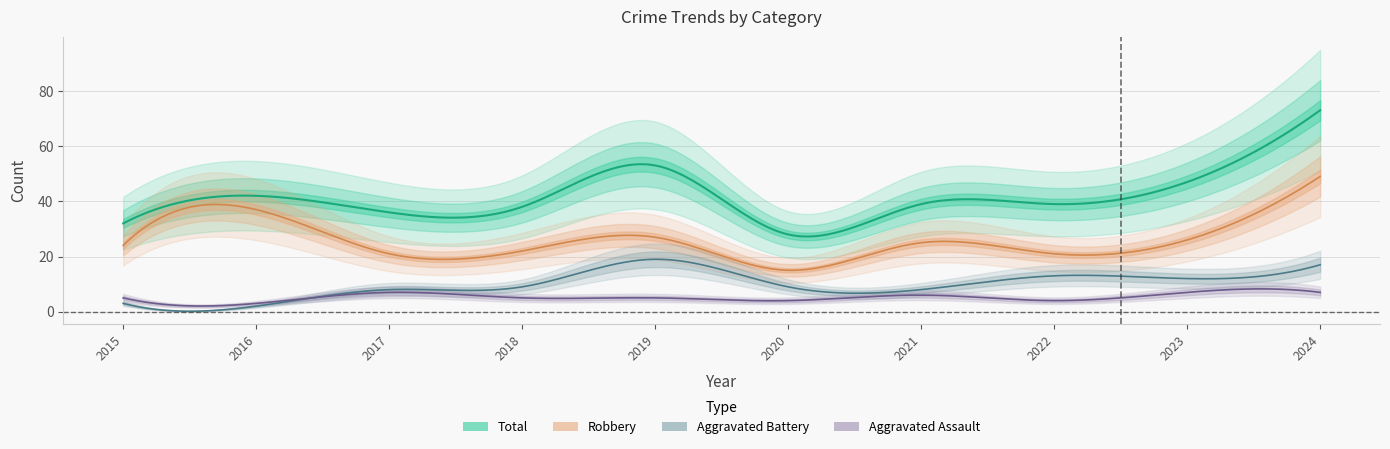

Read the Aggravated Assault value at 2022.

4